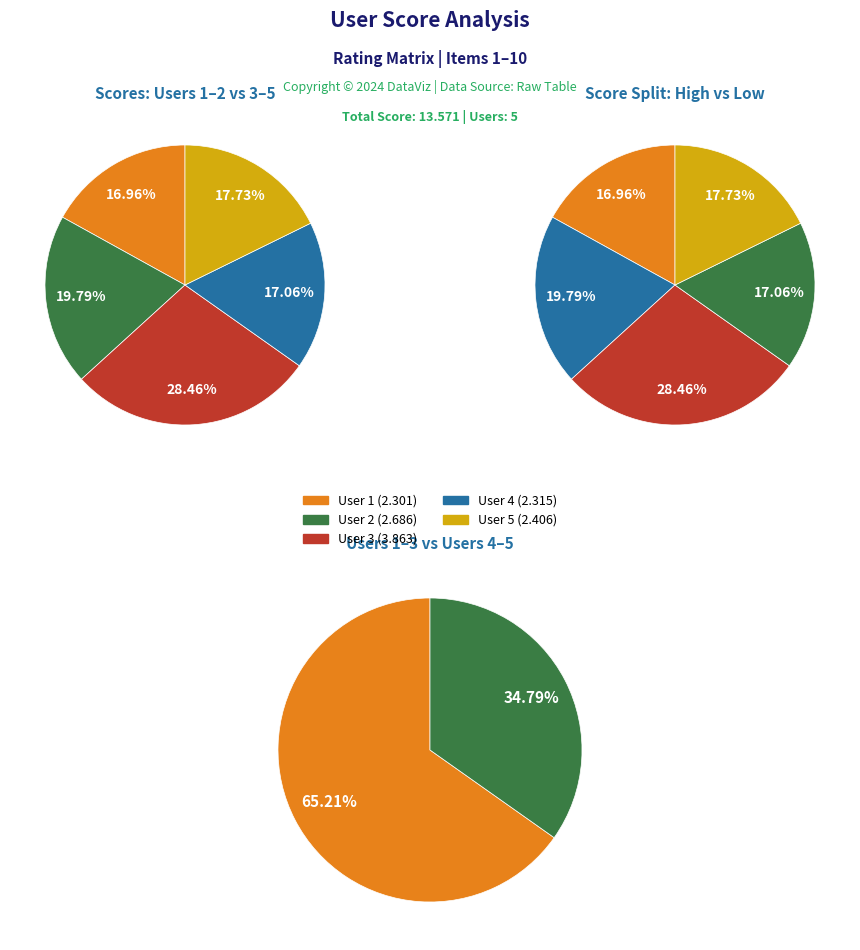

To the nearest percent, what is the difference between the largest and smallest slice percentages?

12%